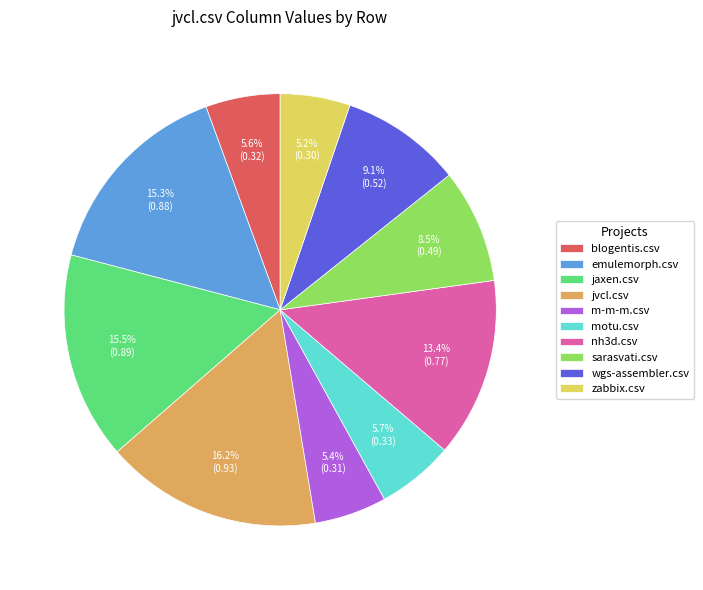

Do wgs-assembler.csv and blogentis.csv together represent more than half of the pie?

No